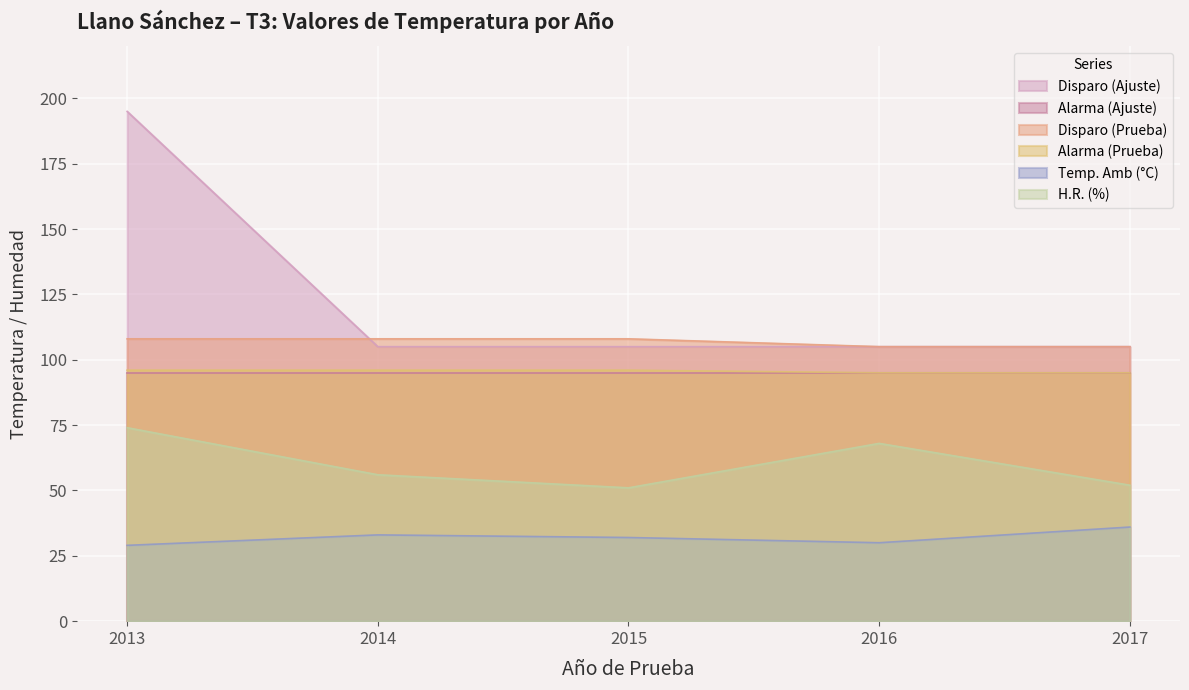

At which category is the sum across all series the highest?

2013